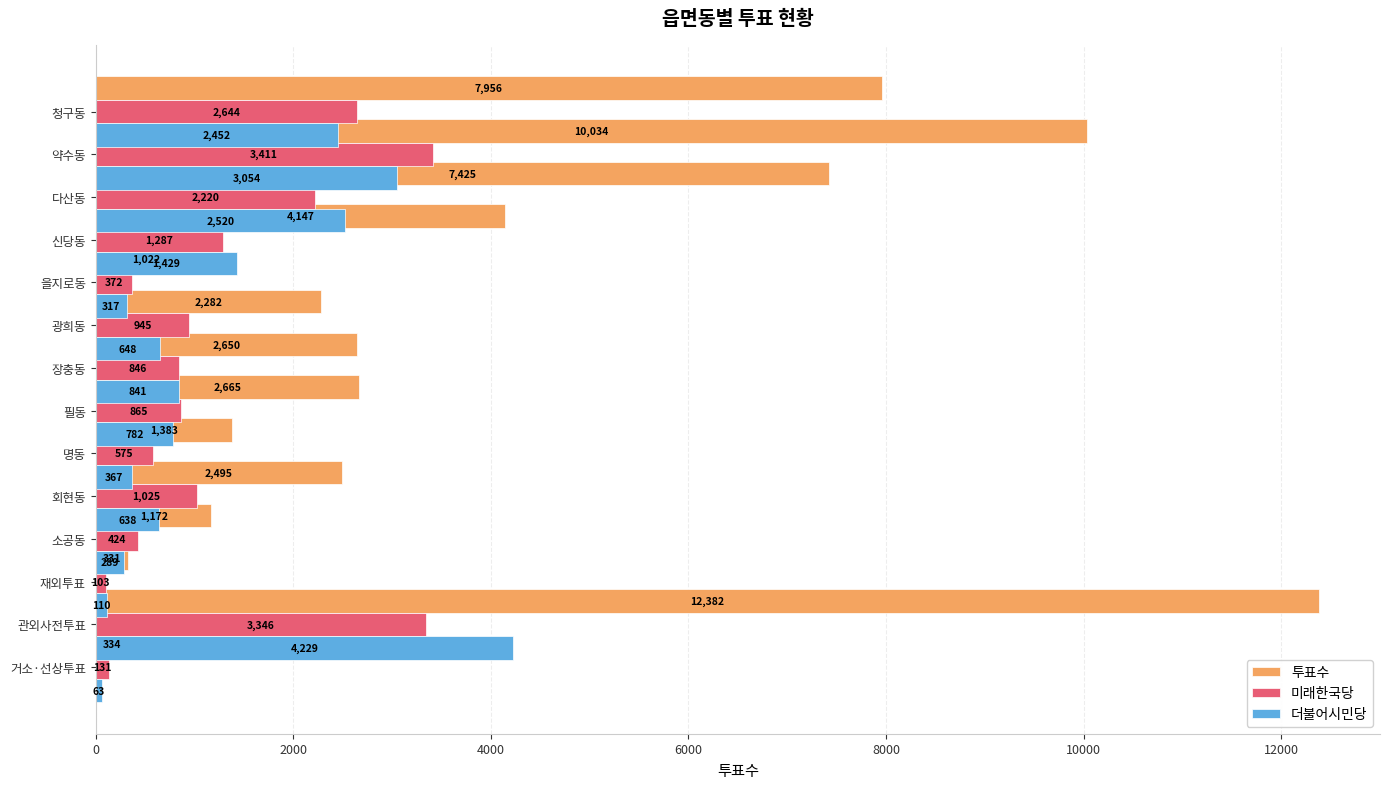

What is the average value of the 미래한국당 series?

1300